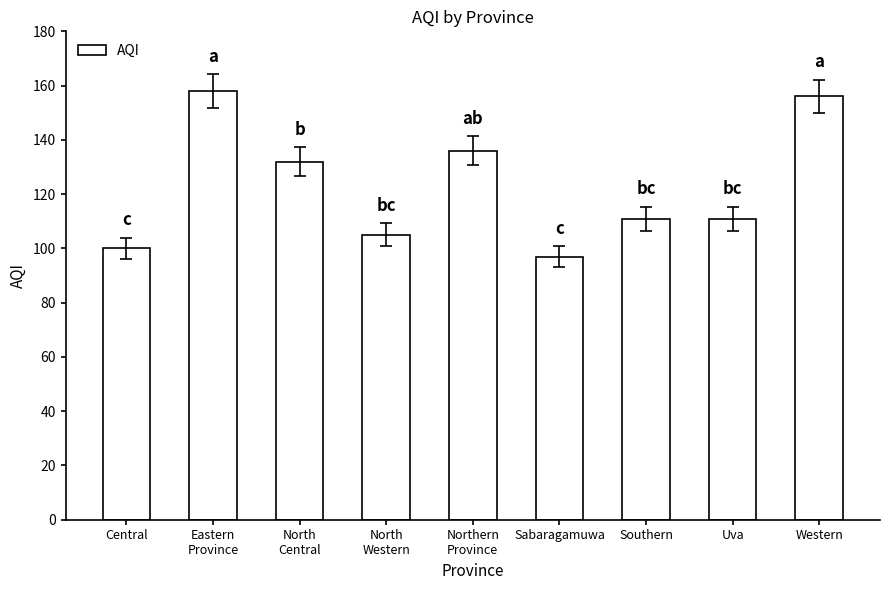

Reading left to right, transcribe all the data shown in this chart.

Central=100	Eastern
Province=158	North
Central=132	North
Western=105	Northern
Province=136	Sabaragamuwa=97	Southern=111	Uva=111	Western=156